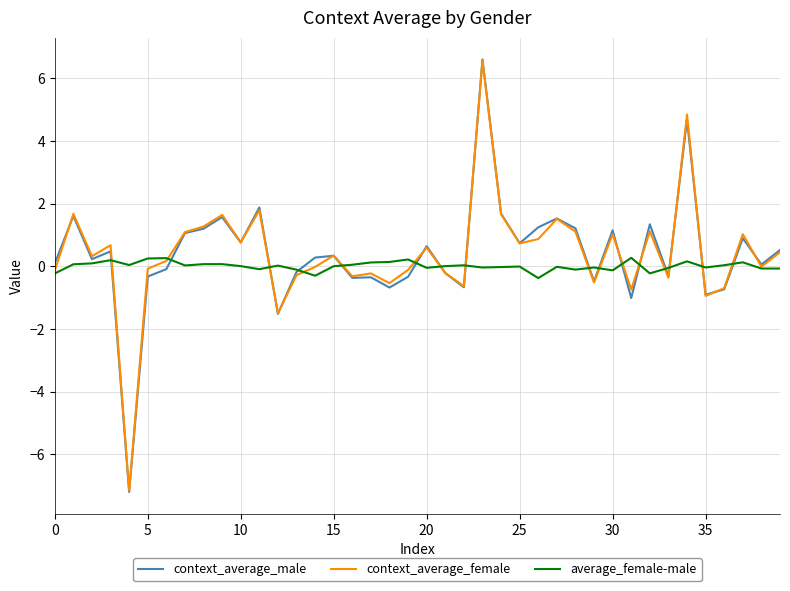

What is the minimum value shown in the chart?

-7.2